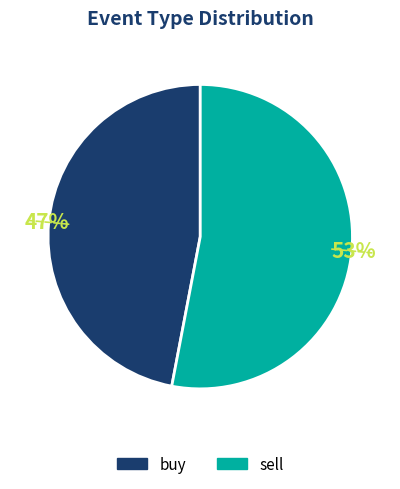

Rank the categories by value from lowest to highest.

buy, sell